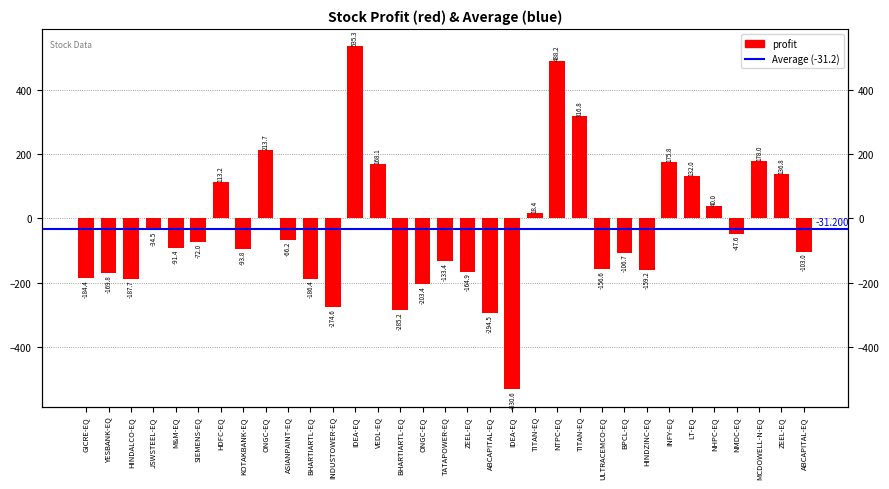

Does the chart contain stacked bars?

No